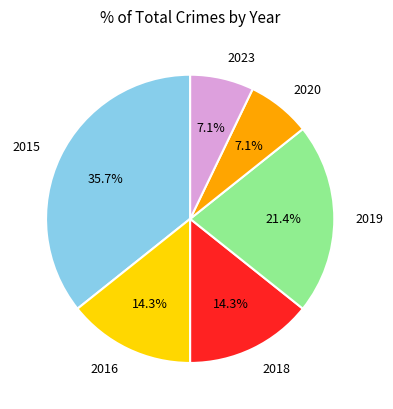

Does 2019 account for over 50% of the chart?

No